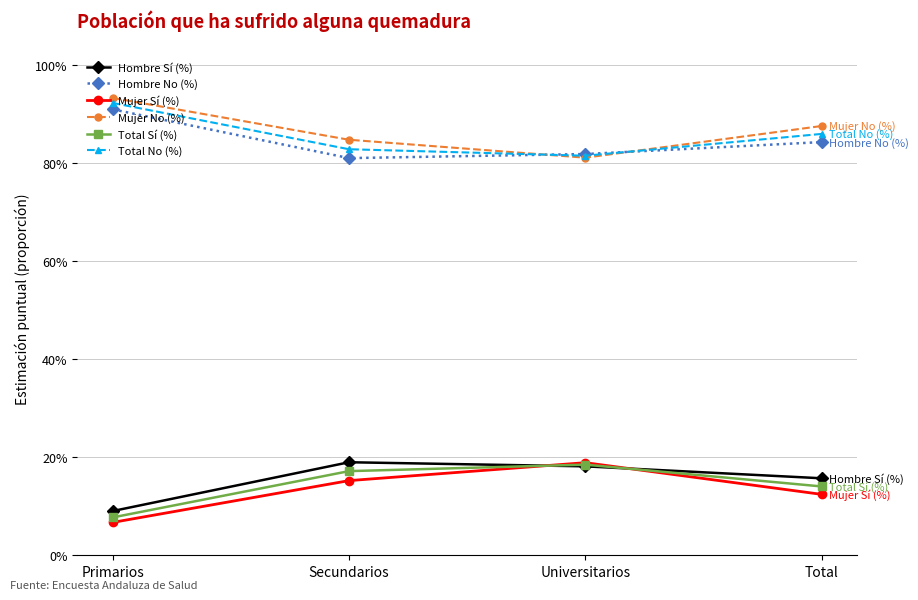

True or false: Mujer Sí (%) and Total Sí (%) cross at least once.

True